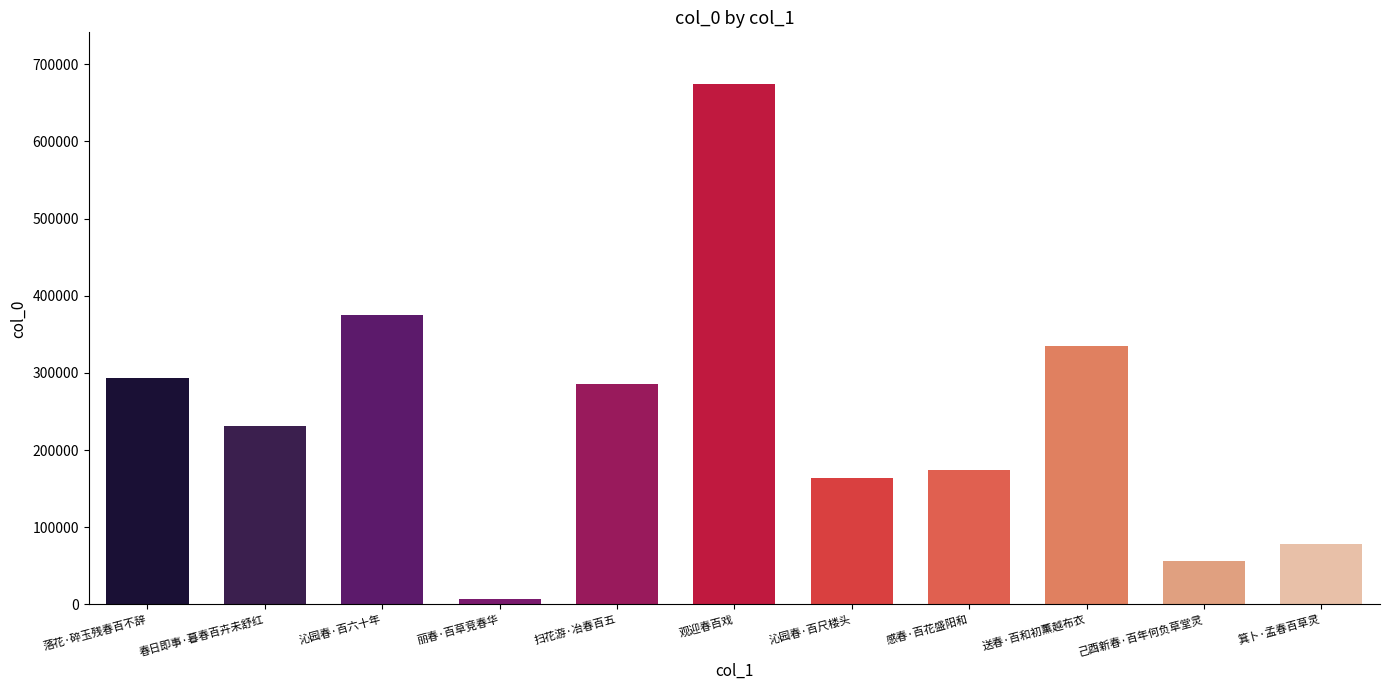

At which label is the value closest to 340699?

送春·百和初薰越布衣